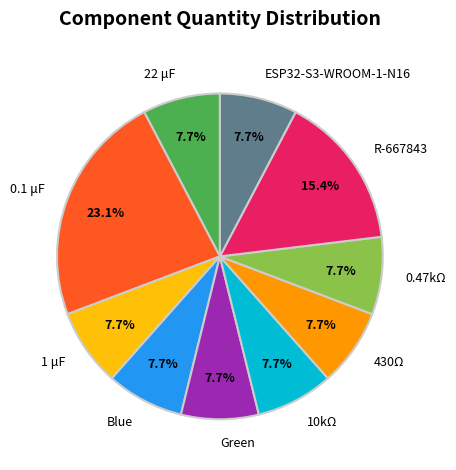

How many segments does this pie chart have?

10